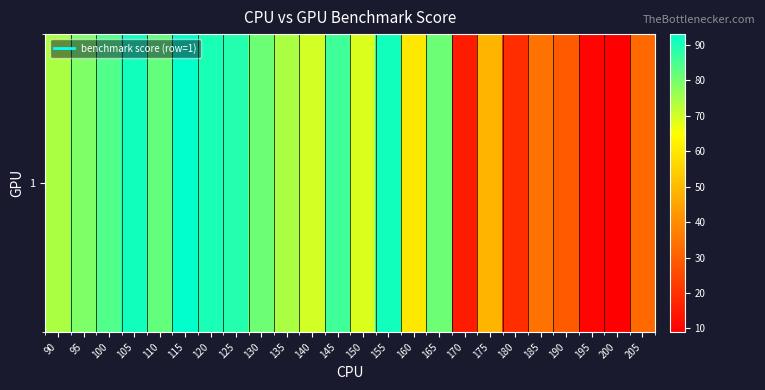

What is the difference between the maximum and minimum values?

84